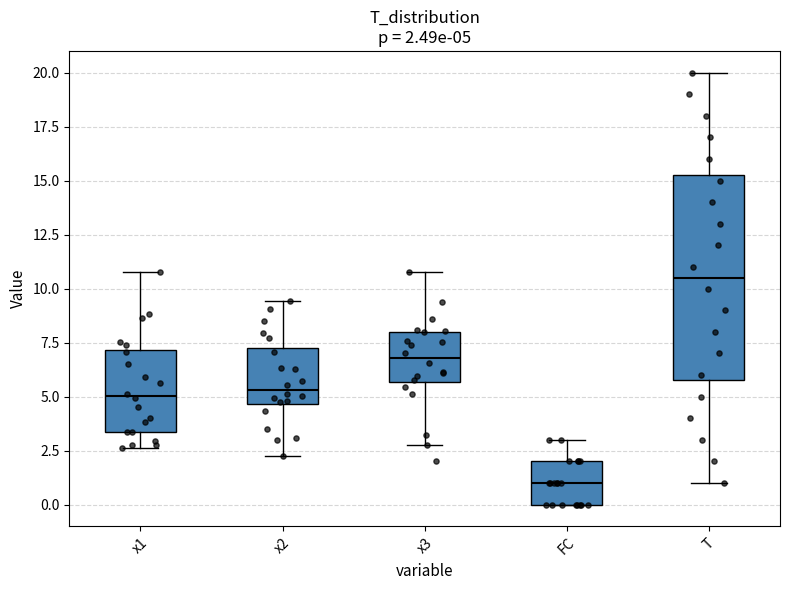

Which box's median line is the highest?

T